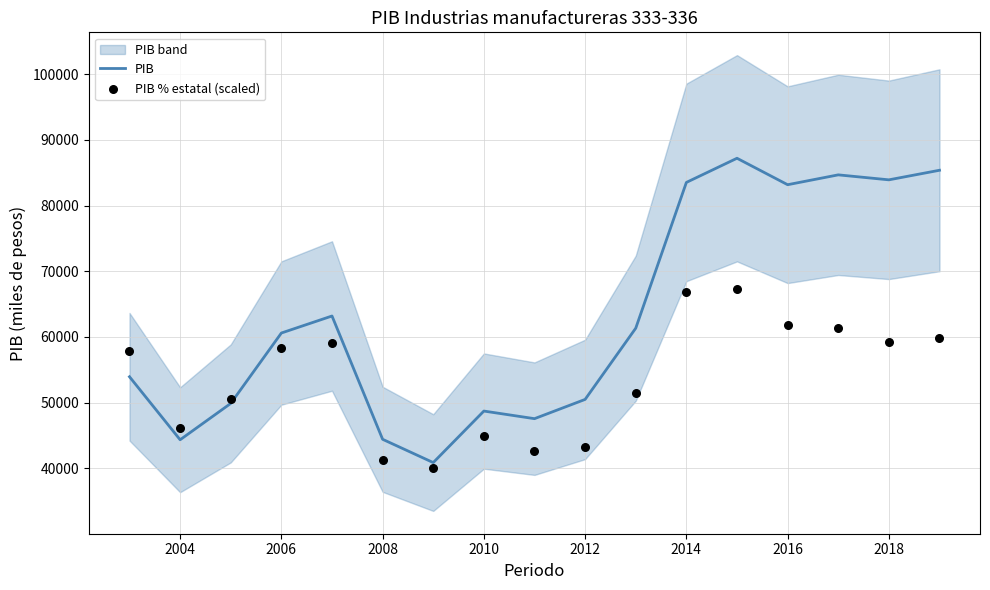

Which series has the largest total across all categories?

PIB